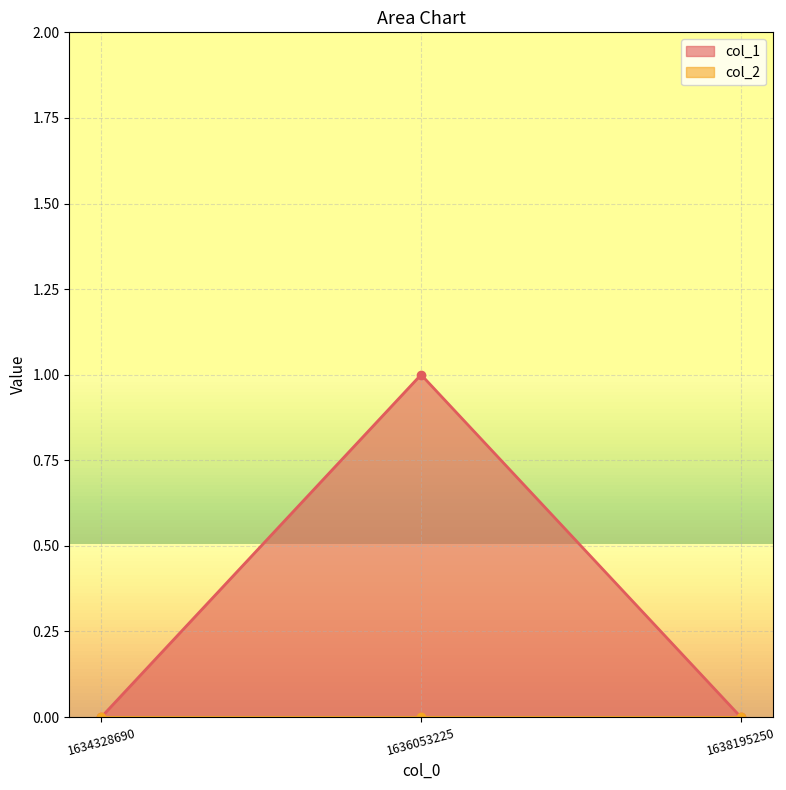

What is the value of the 2nd point from the left?

1